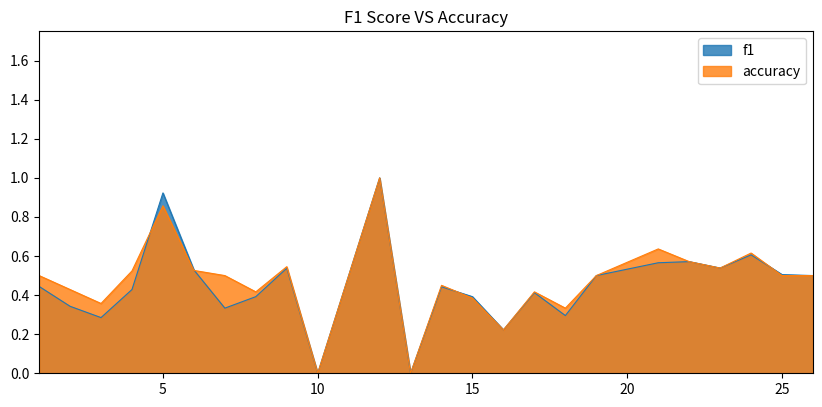

Which series has the largest total across all categories?

accuracy